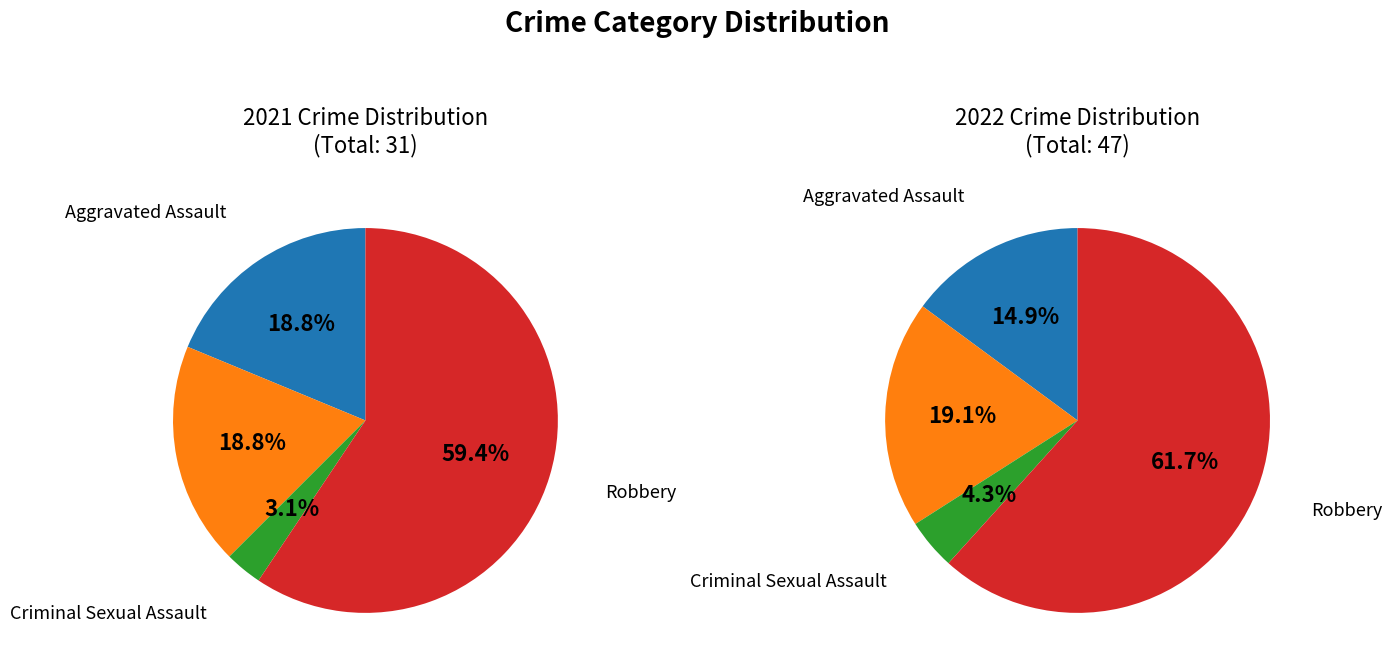

Rank the series by their average value, from lowest to highest.

values_2021, values_2022